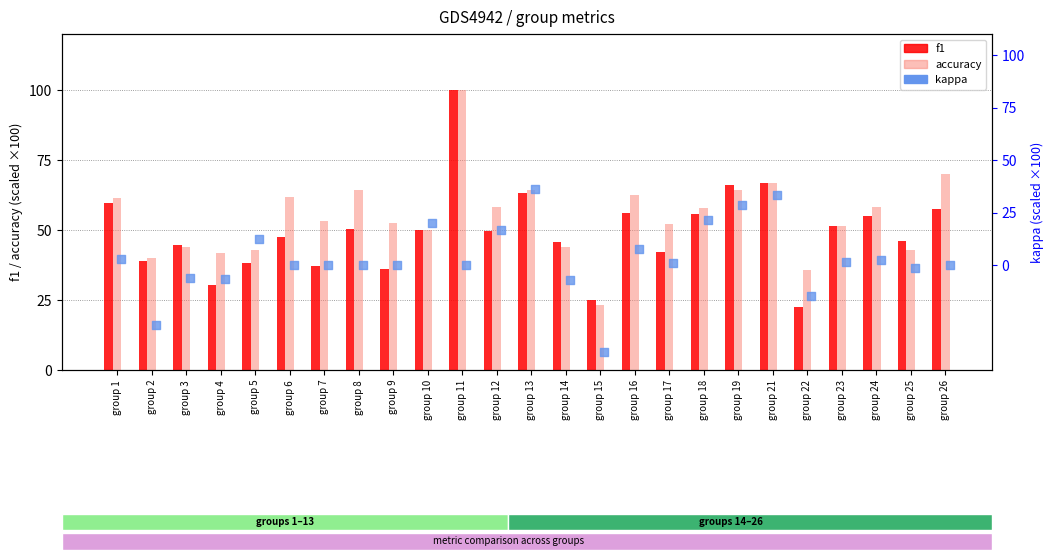

At which category is the sum across all series the highest?

group 11